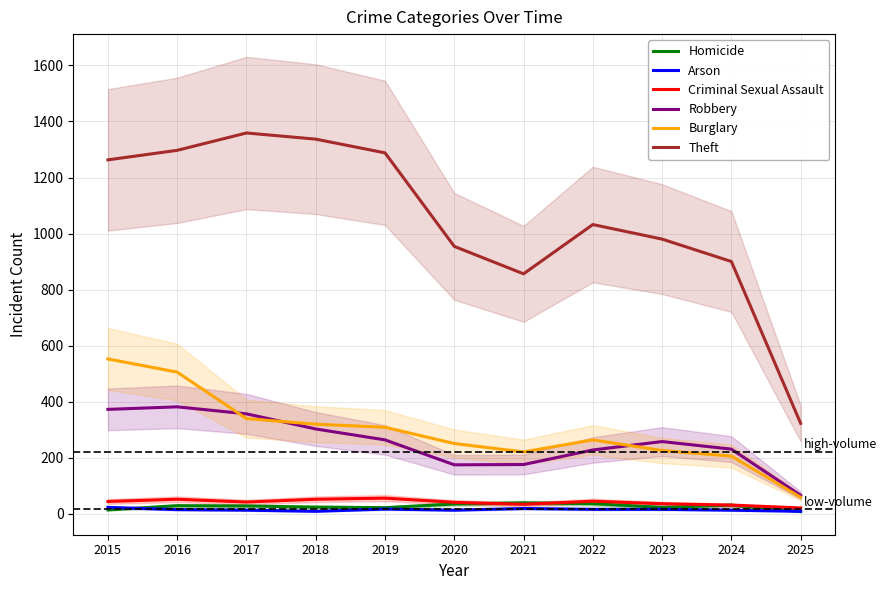

What are all the series names shown in the legend?

Homicide, Arson, Criminal Sexual Assault, Robbery, Burglary, Theft